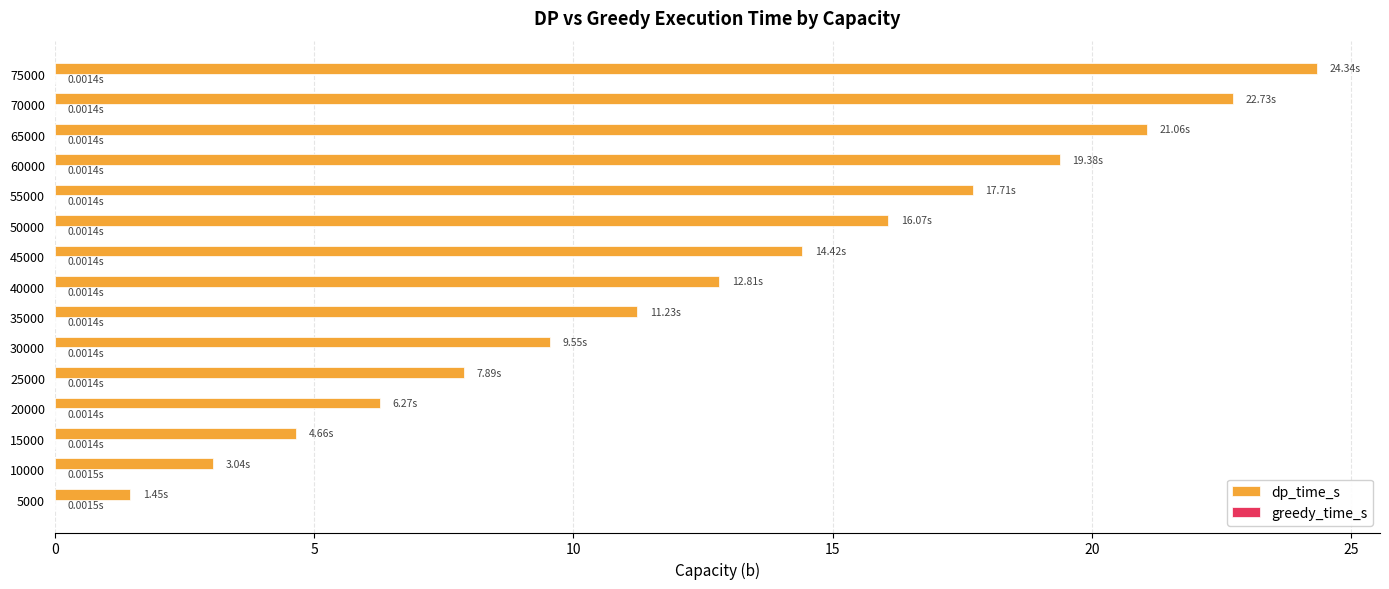

Between 5000 and 20000, which series saw the biggest shift?

dp_time_s